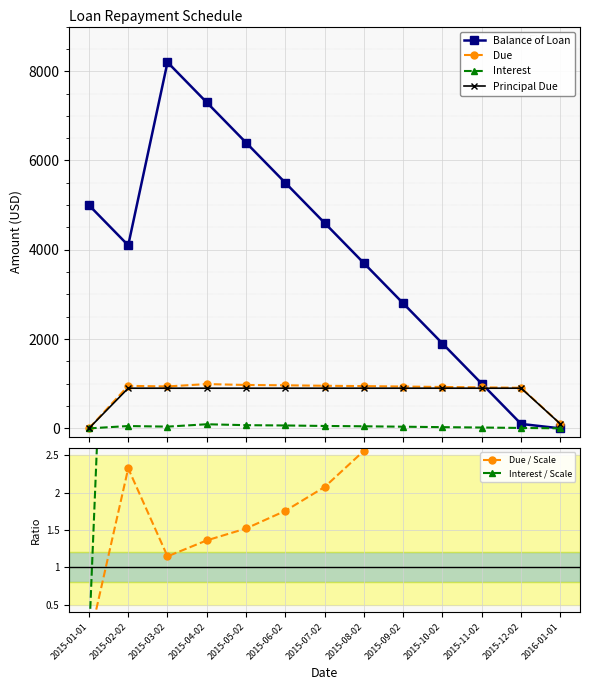

How many values in Due are above zero?

12